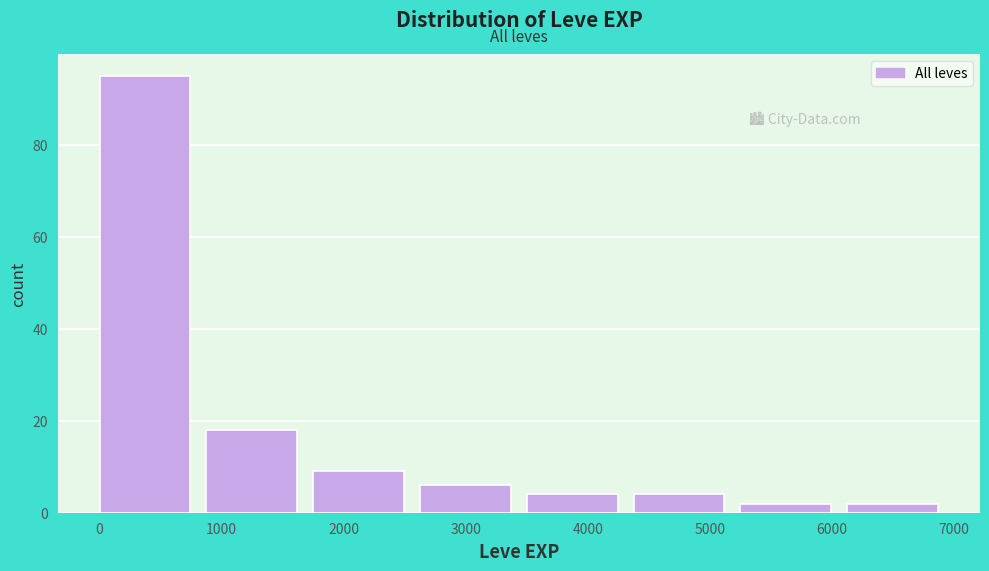

Which range on the x-axis has the tallest bar?

0 to 900